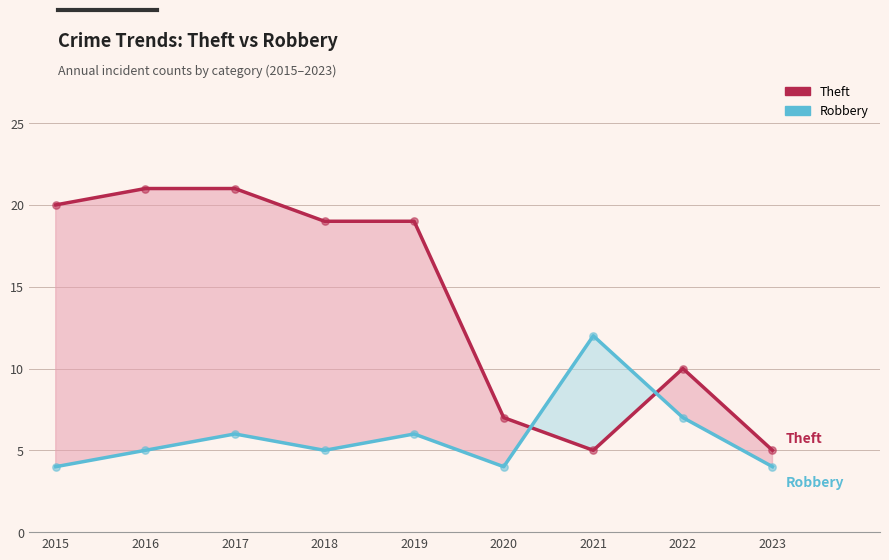

What are all the series names shown in the legend?

Theft, Robbery